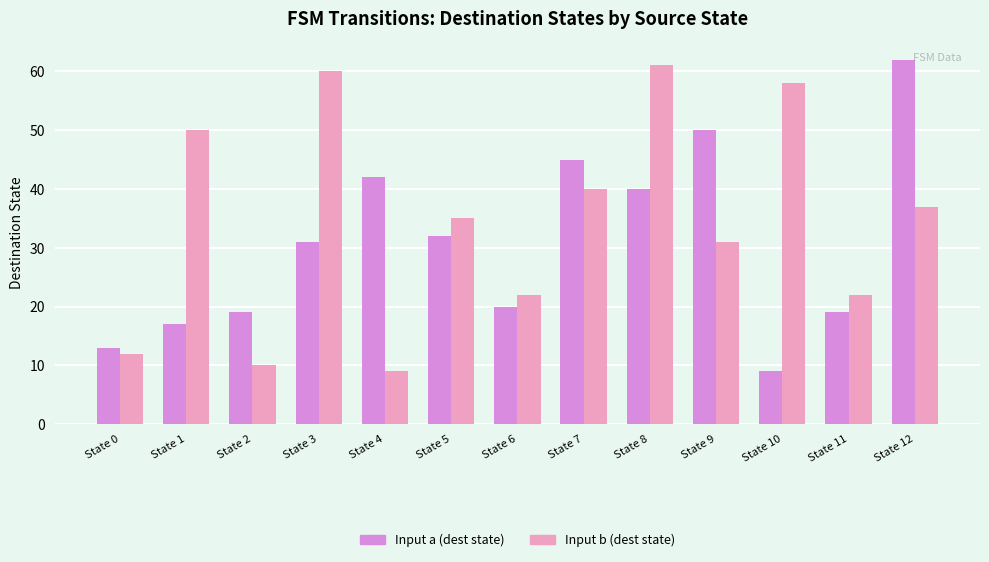

What is the spread (max minus min) of values at State 11?

3